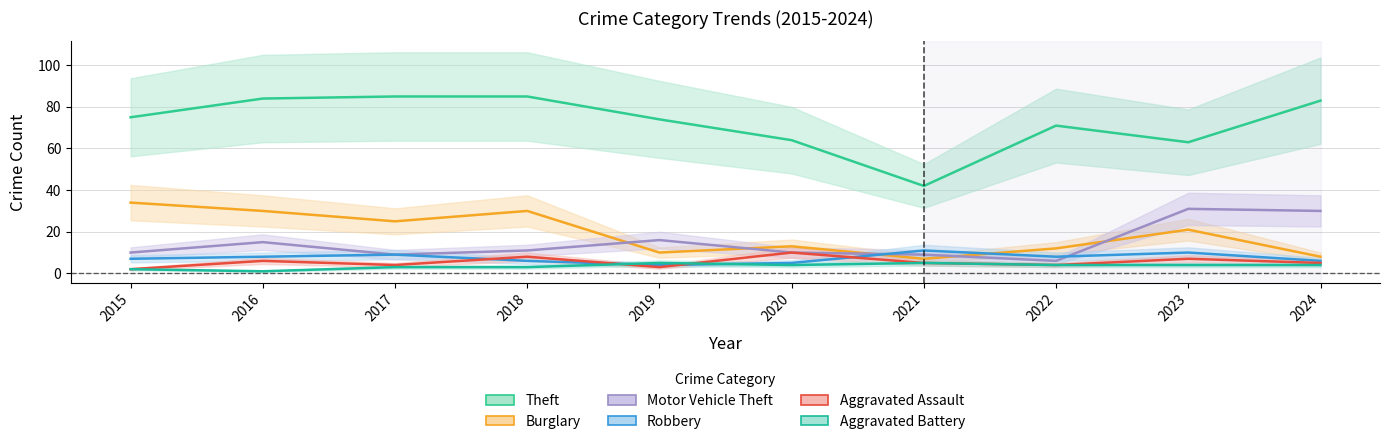

Which category has the lowest value across all series?

2016